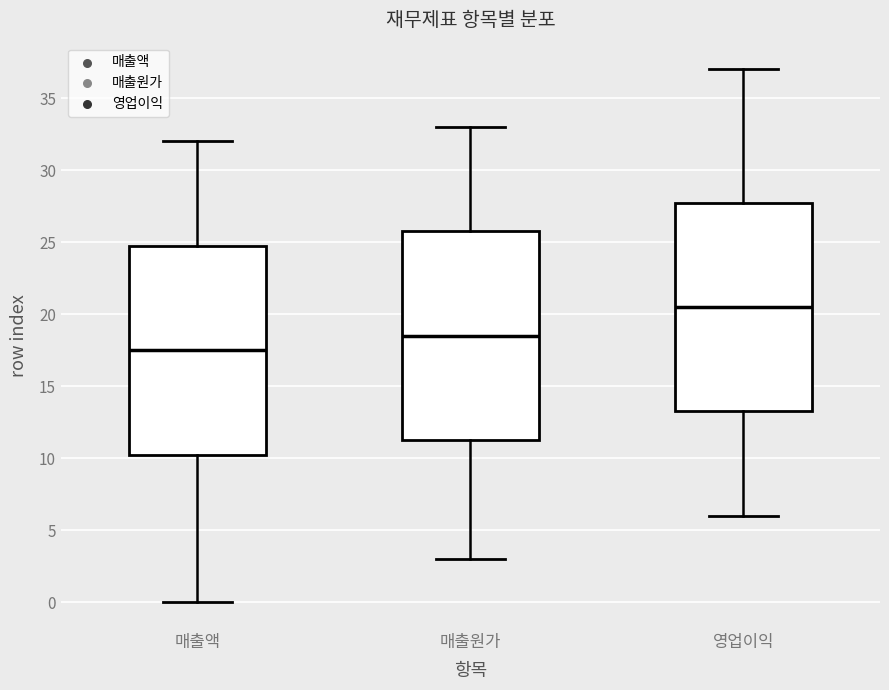

Where does the lower whisker of the box for 매출액 end on the y-axis? The values are not printed on the chart, so give them approximately, as read against the axis.

0.0